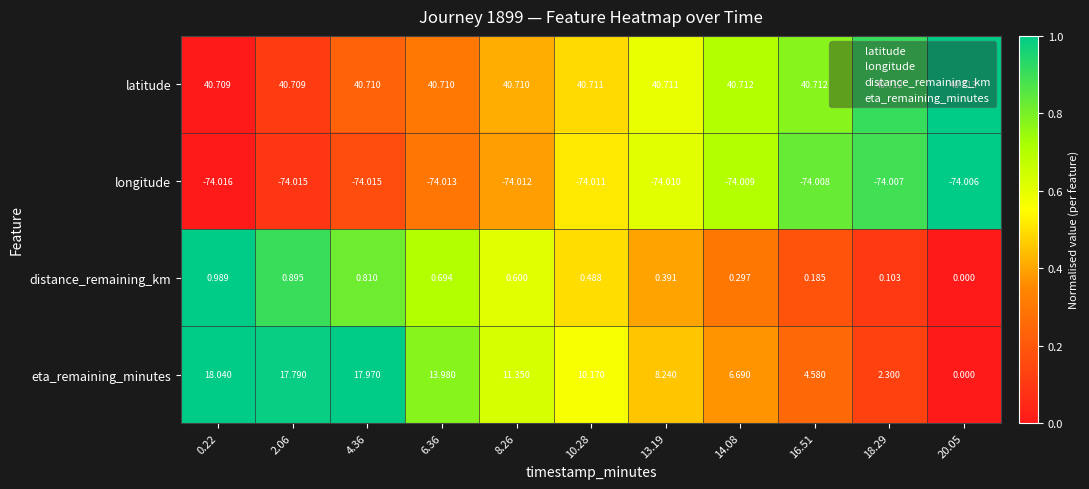

Which label corresponds to the smallest value in the chart?

0.22